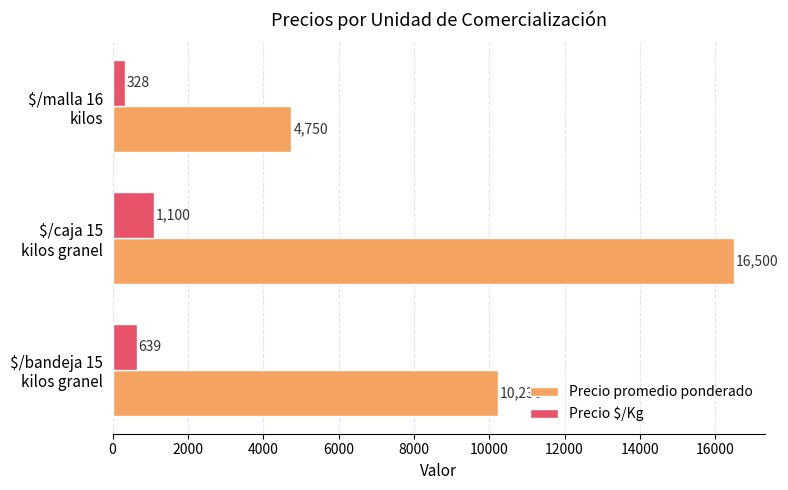

Which series has the widest spread of values?

Precio promedio ponderado